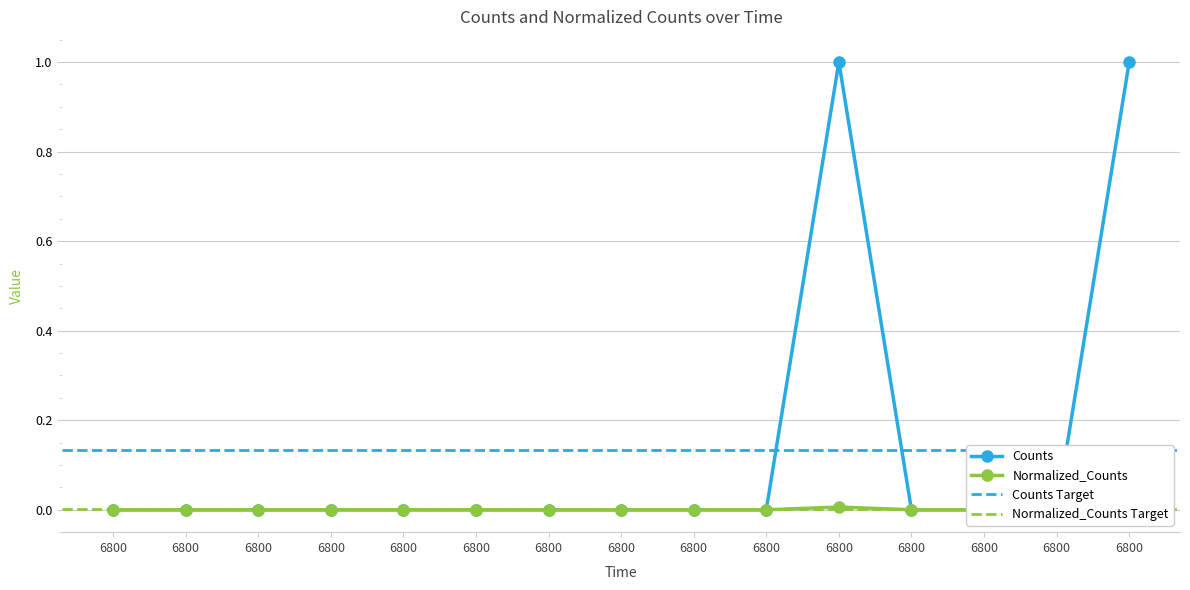

Reading left to right, transcribe all the data shown in this chart.

Counts: 6800.0=0.0	6800.0=0.0	6800.0=0.0	6800.0=0.0	6800.0=0.0	6800.0=0.0	6800.0=0.0	6800.0=0.0	6800.0=0.0	6800.0=0.0	6800.0=1.0	6800.0=0.0	6800.0=0.0	6800.0=0.0	6800.0=1.0
Normalized_Counts: 6800.0=0.0	6800.0=0.0	6800.0=0.0	6800.0=0.0	6800.0=0.0	6800.0=0.0	6800.0=0.0	6800.0=0.0	6800.0=0.0	6800.0=0.0	6800.0=0.0	6800.0=0.0	6800.0=0.0	6800.0=0.0	6800.0=0.0